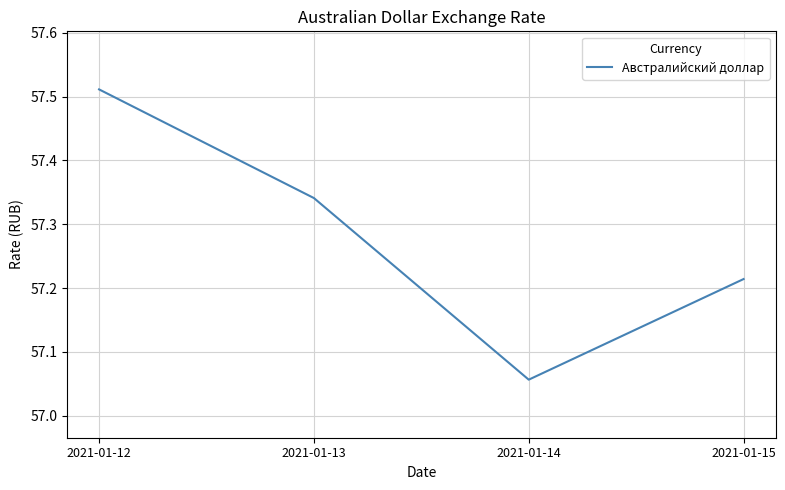

At which category does the chart reach its minimum across all series?

2021-01-14